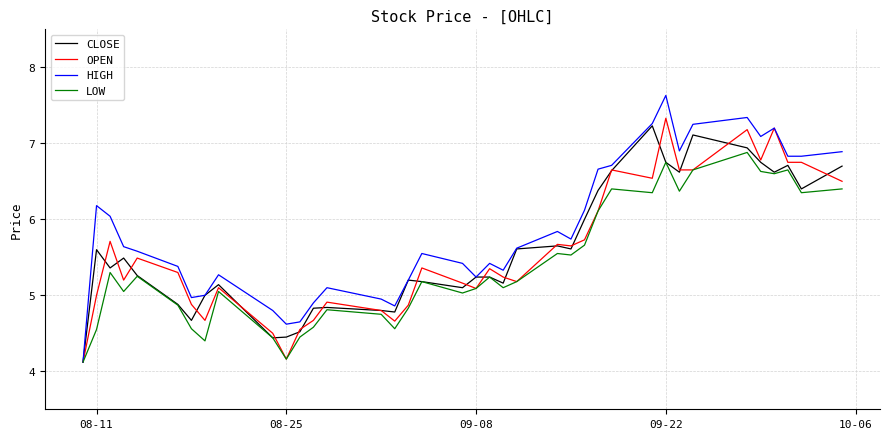

What is the minimum value shown in the chart?

4.1